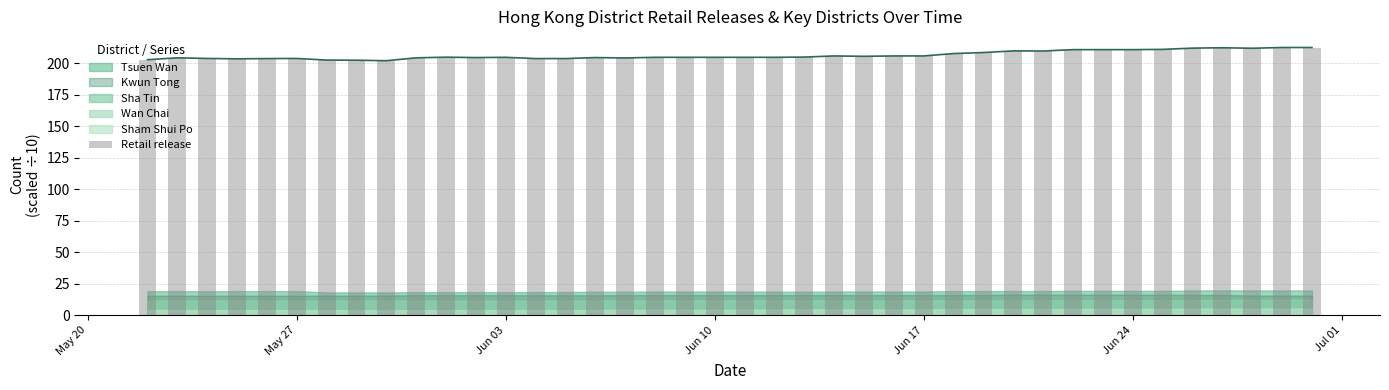

What is the value of the 33rd bar from the left?

211.0